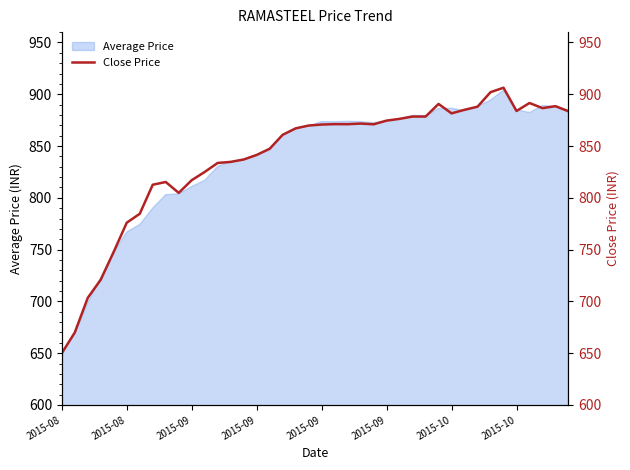

What is the change in value from 2015-09 to 22?

+150.1